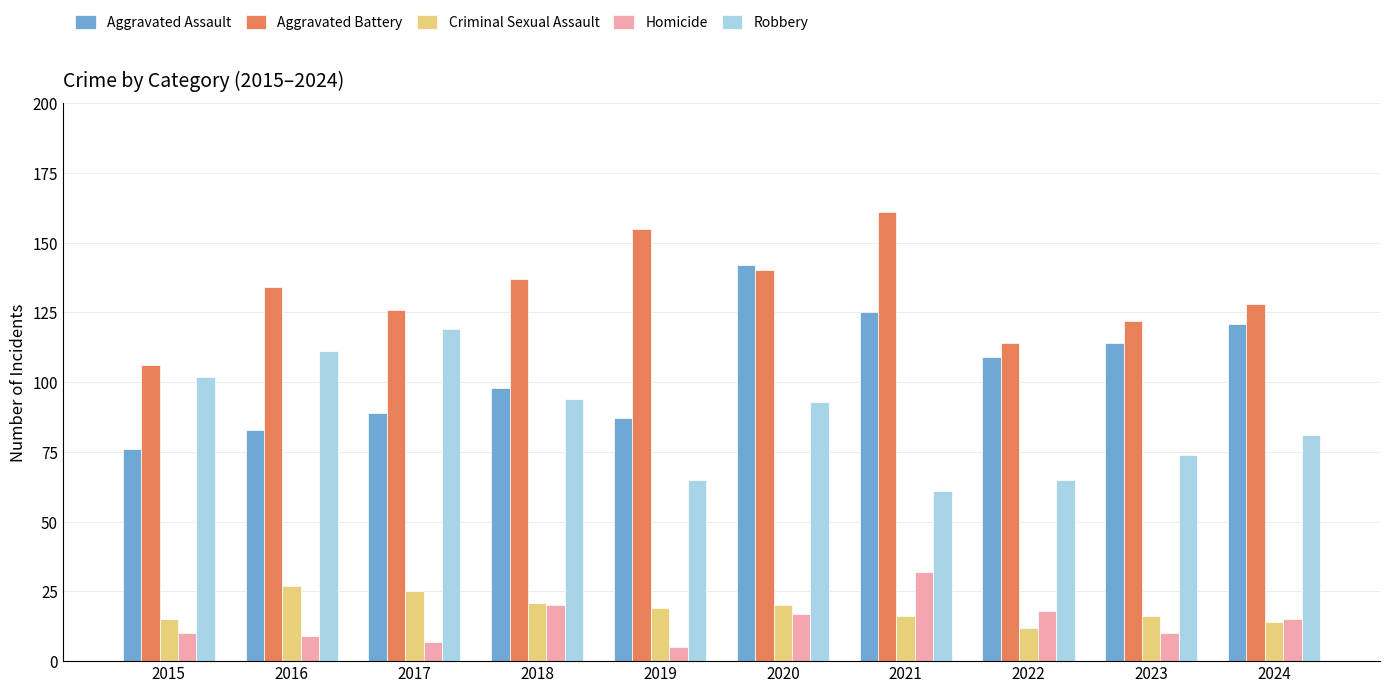

The value of Robbery at 2022 is 65. True or false?

True